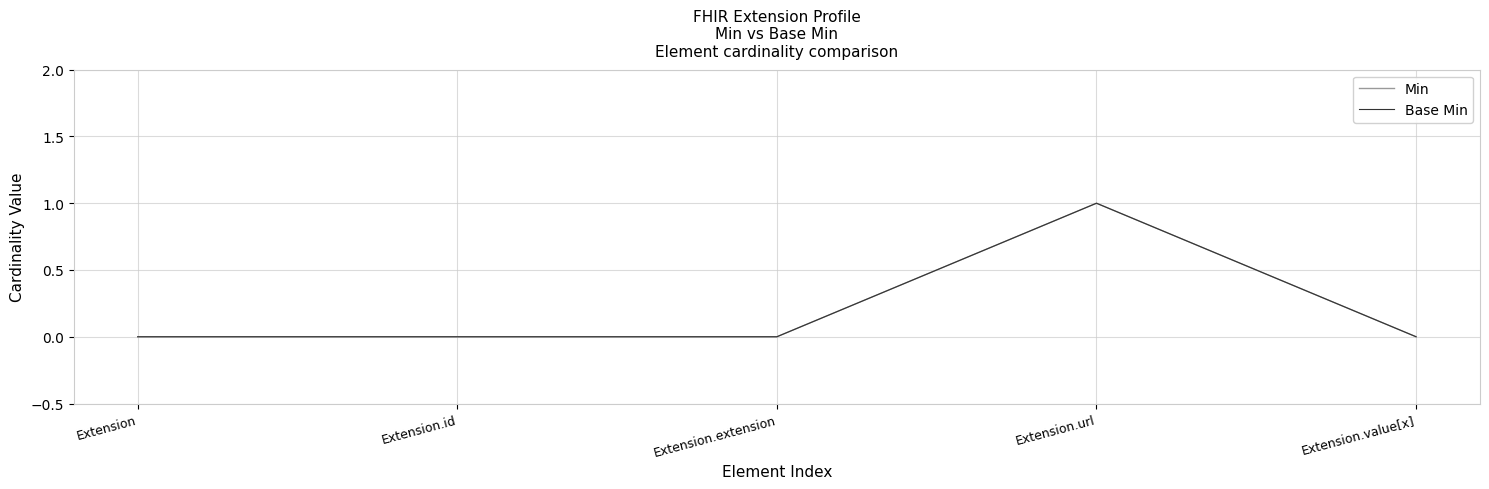

Rank the categories by Base Min value from lowest to highest.

Extension, Extension.id, Extension.extension, Extension.value[x], Extension.url